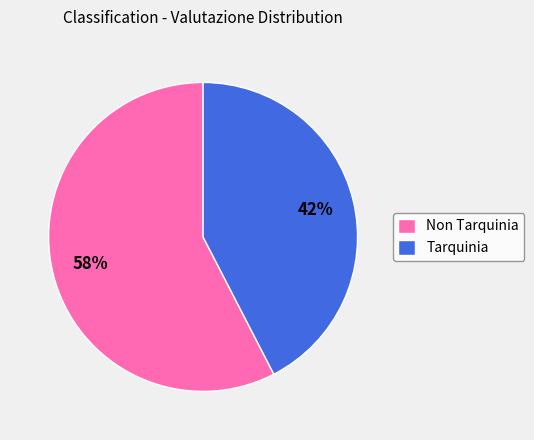

Rank the categories by value from highest to lowest.

Non Tarquinia, Tarquinia